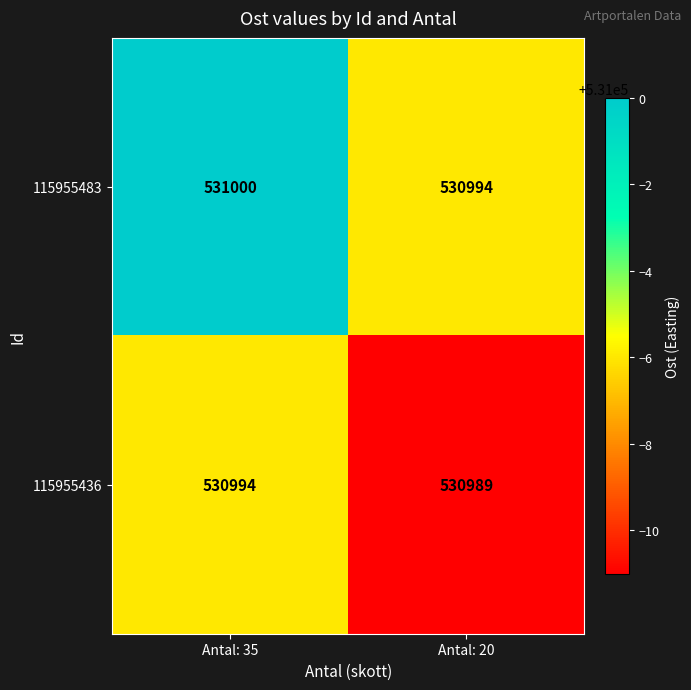

At how many categories does at least one series exceed 530991?

2